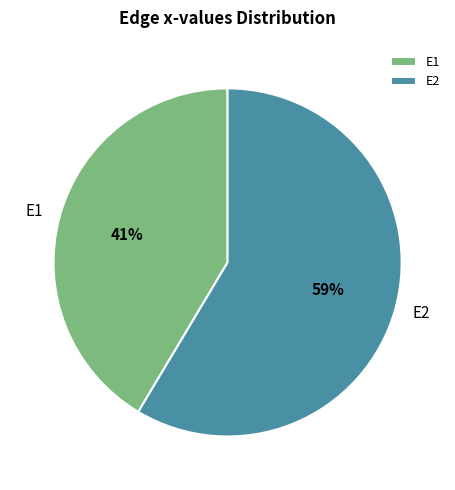

Count the number of slices in the pie.

2